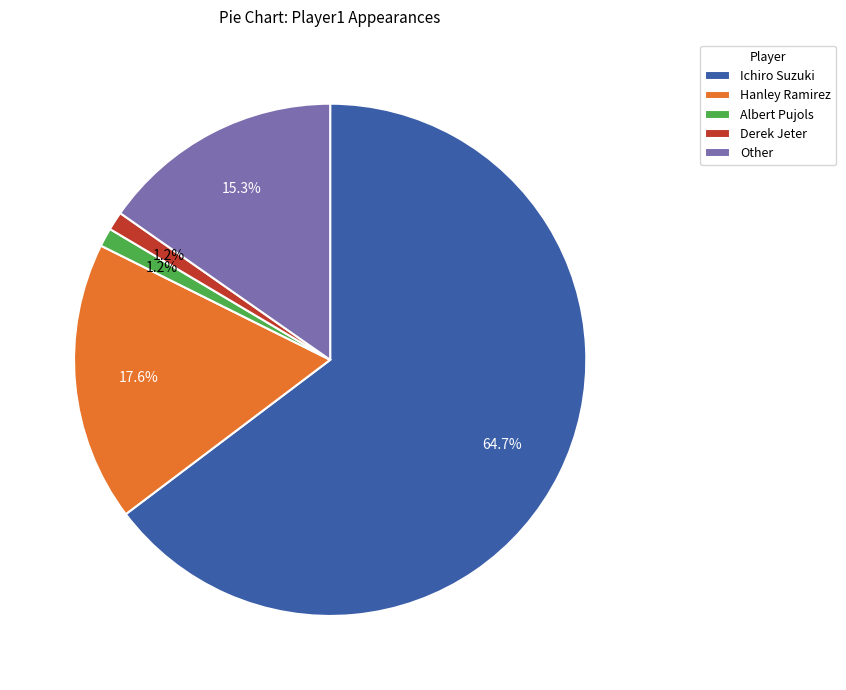

Is it true that Derek Jeter is 1% of the pie?

True